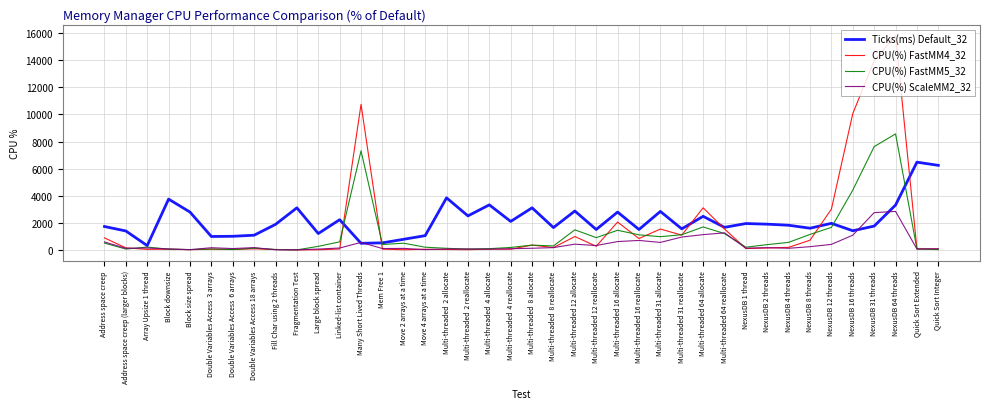

Rank the series by their maximum value, from lowest to highest.

CPU(%) ScaleMM2_32, Ticks(ms) Default_32, CPU(%) FastMM5_32, CPU(%) FastMM4_32